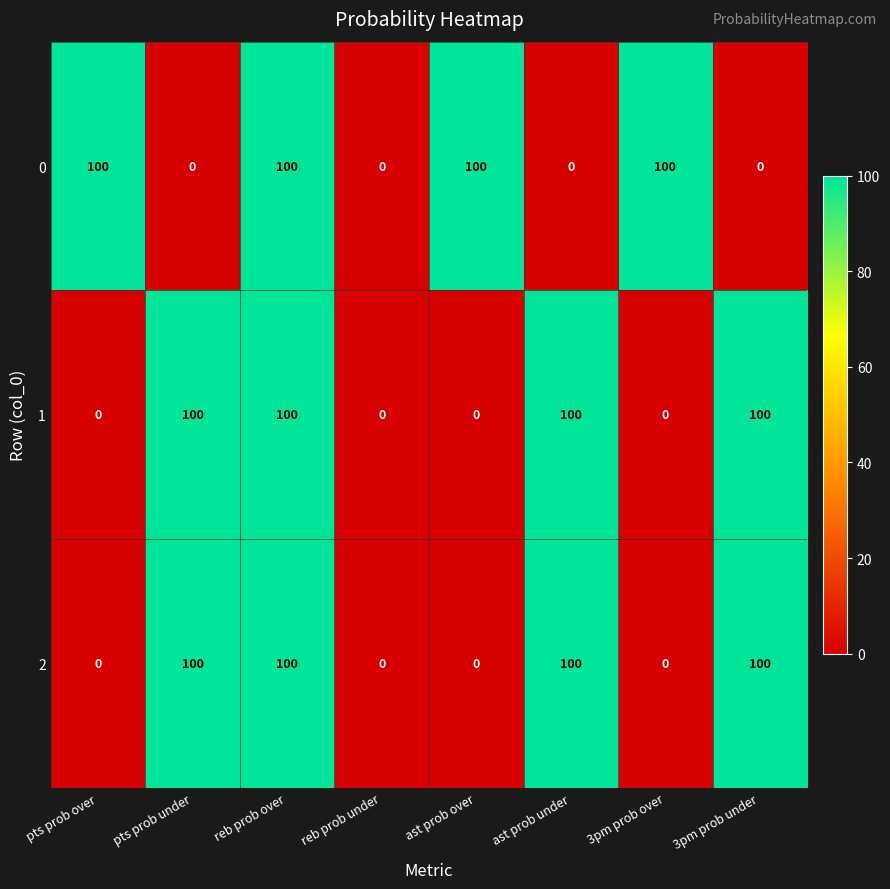

At which category is the sum across all series the highest?

reb prob over